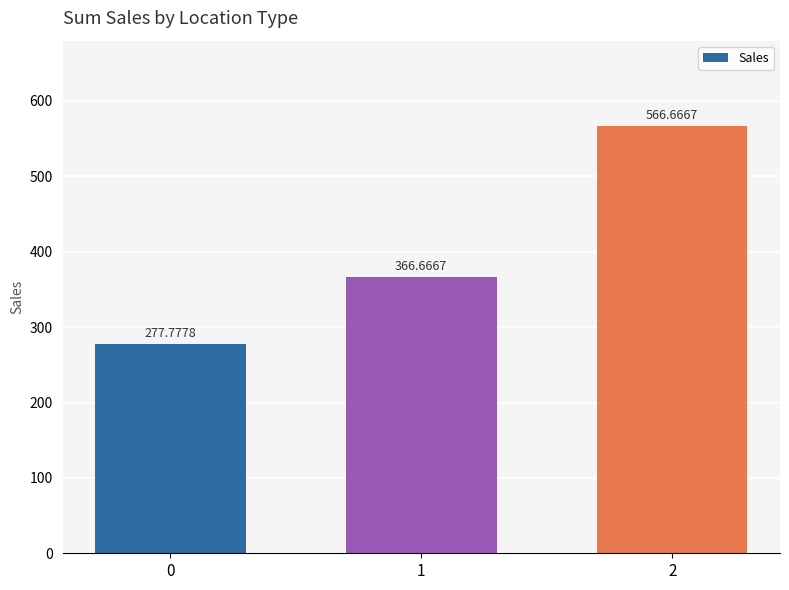

Which label corresponds to the largest value in the chart?

2